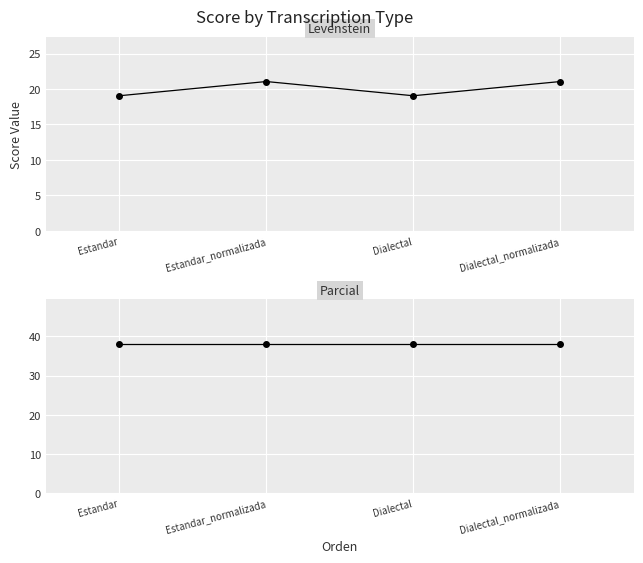

Which has a higher value, Dialectal_normalizada or Estandar_normalizada?

Dialectal_normalizada